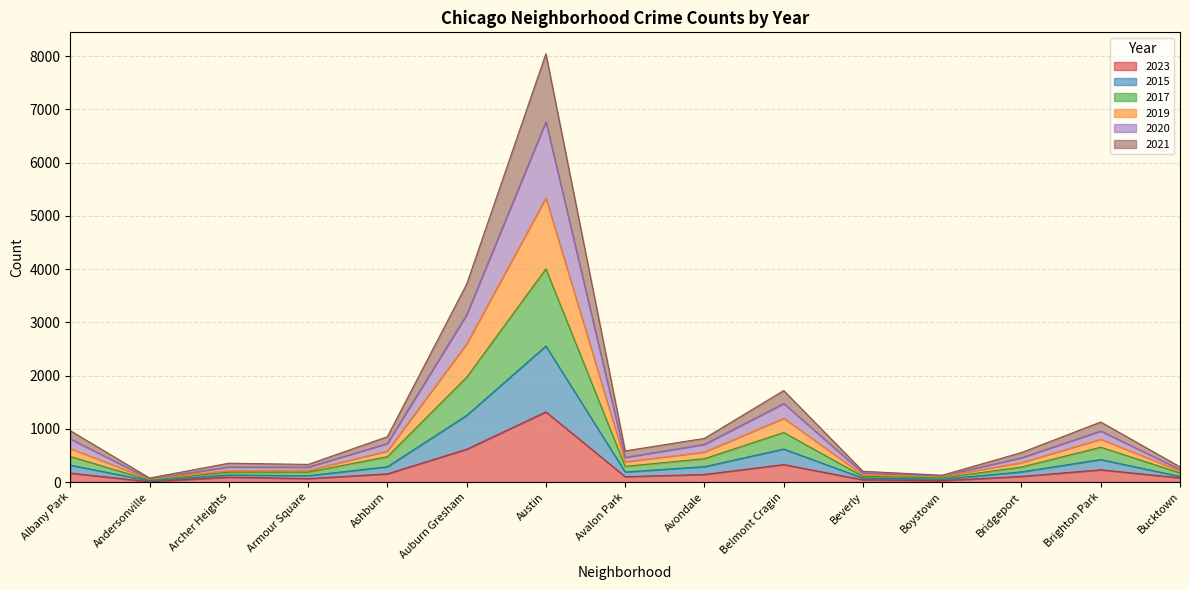

At which category is the sum across all series the highest?

Austin